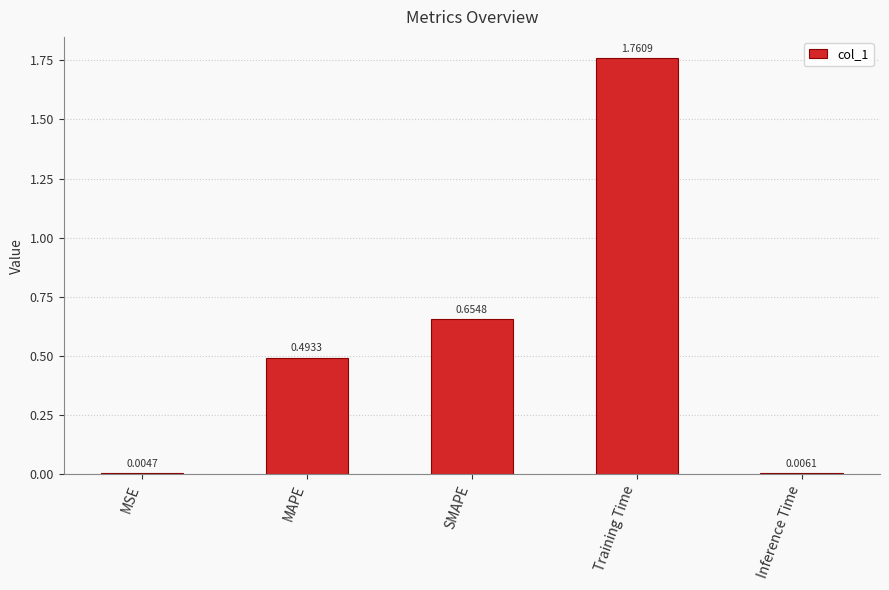

At which category does the chart reach its peak across all series?

Training Time